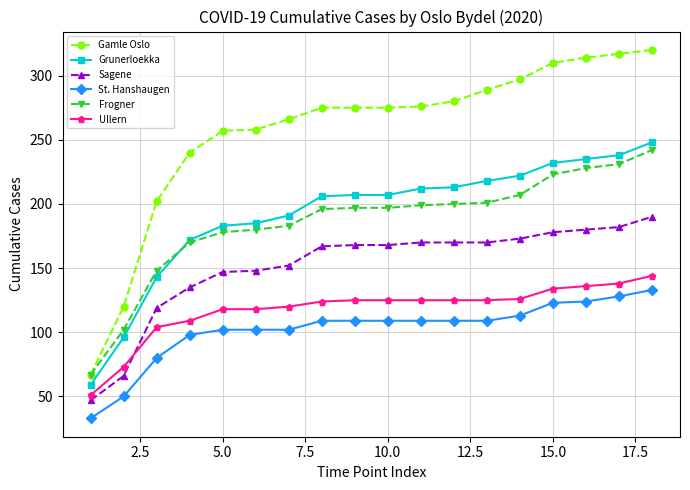

At how many categories does at least one series exceed 156?

16